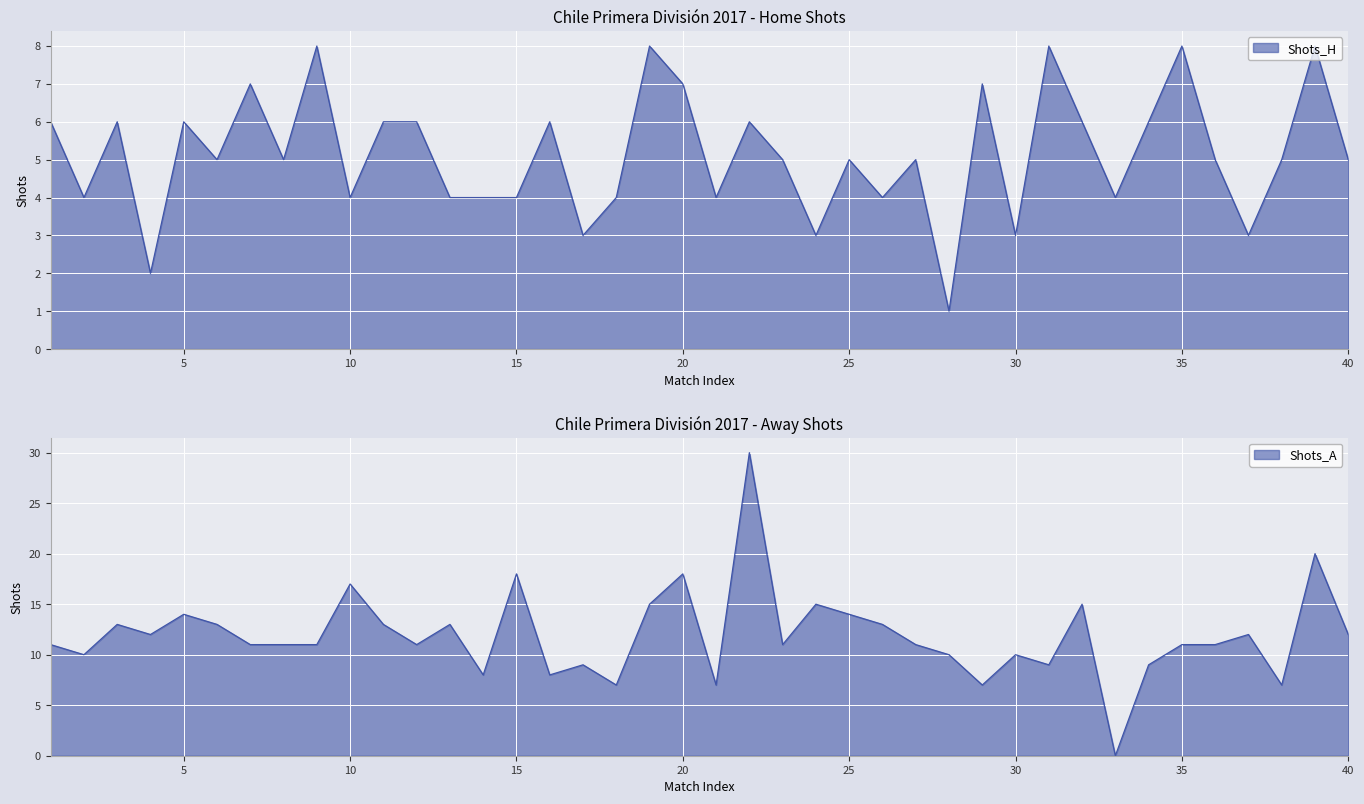

Is the value of Shots_H at 6 greater than the value of Shots_A at 6?

No